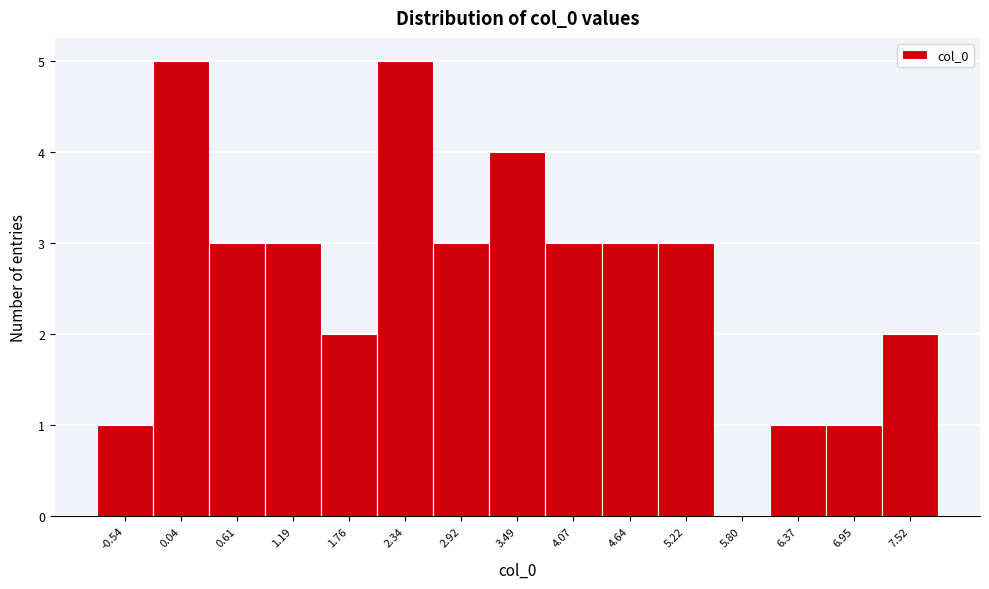

Reading left to right, list every bar in this chart as the range it spans on the x-axis followed by its height. Neither the bar edges nor the heights are printed on the chart, so give them approximately, as read against the axes.

-0.8 to -0.3: 1
-0.3 to 0.3: 5
0.3 to 0.9: 3
0.9 to 1.5: 3
1.5 to 2.1: 2
2.1 to 2.6: 5
2.6 to 3.2: 3
3.2 to 3.8: 4
3.8 to 4.4: 3
4.4 to 4.9: 3
4.9 to 5.5: 3
5.5 to 6.1: 0
6.1 to 6.7: 1
6.7 to 7.2: 1
7.2 to 7.8: 2